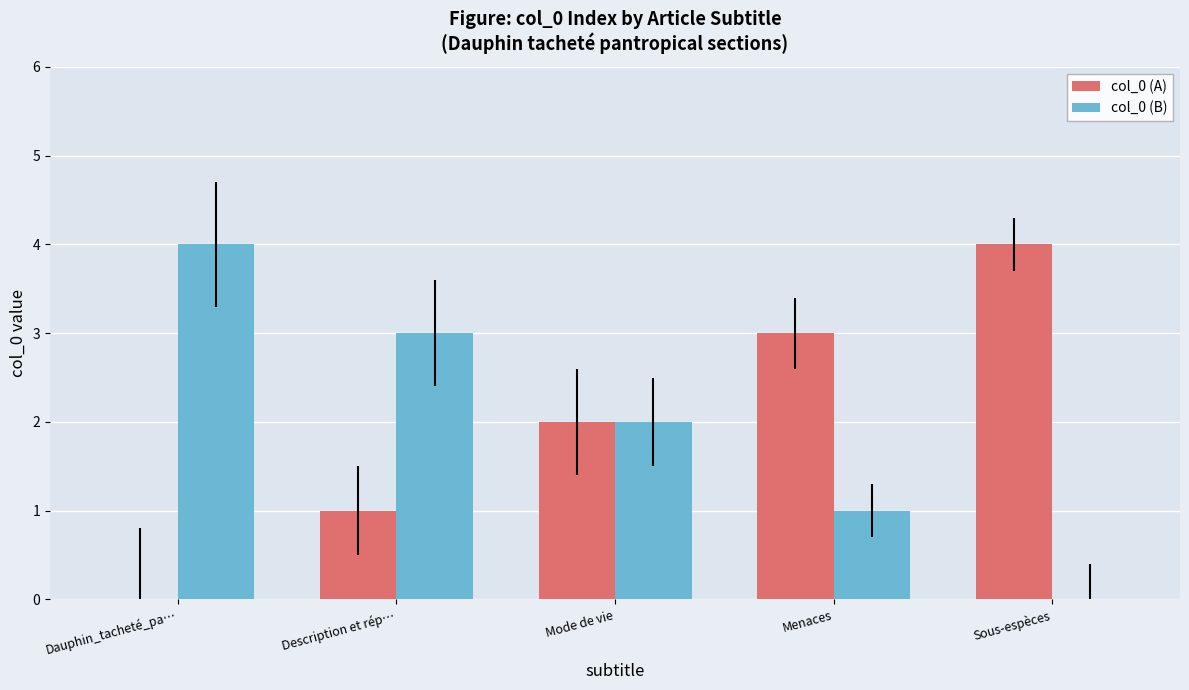

The col_0 (B) series shows 2 at Dauphin_tacheté_pa…. True or false?

False